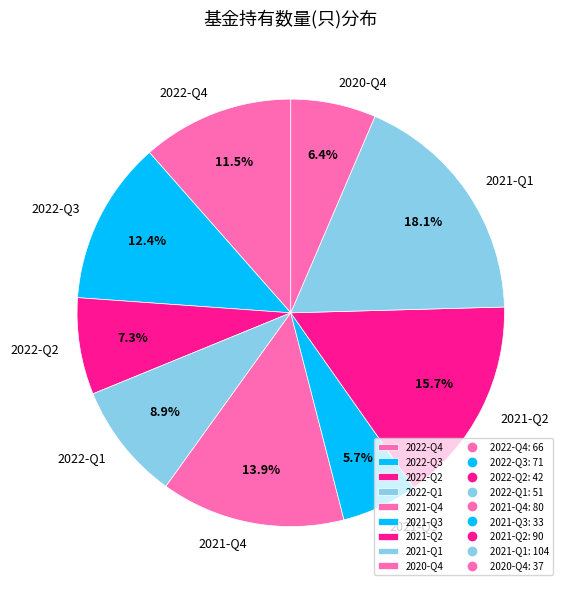

To the nearest percent, what is the average slice percentage?

11%